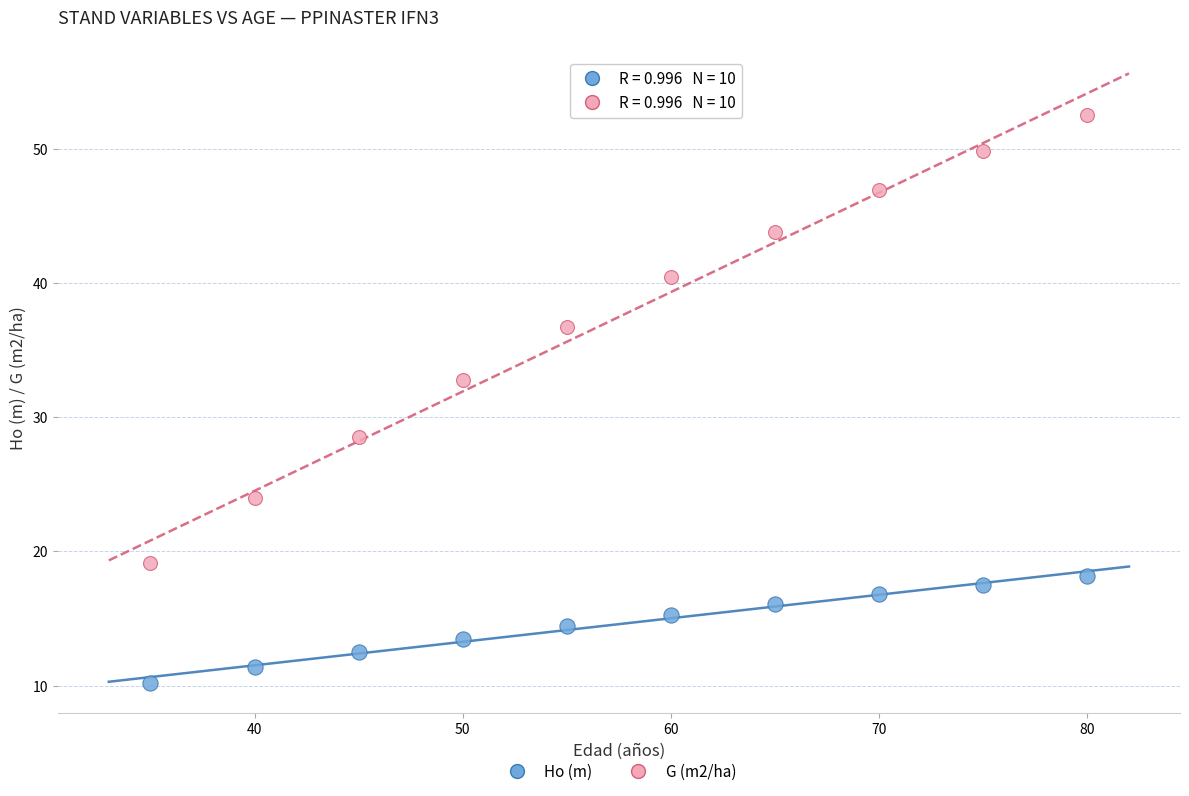

Which series reaches the maximum Y coordinate?

G (m2/ha)